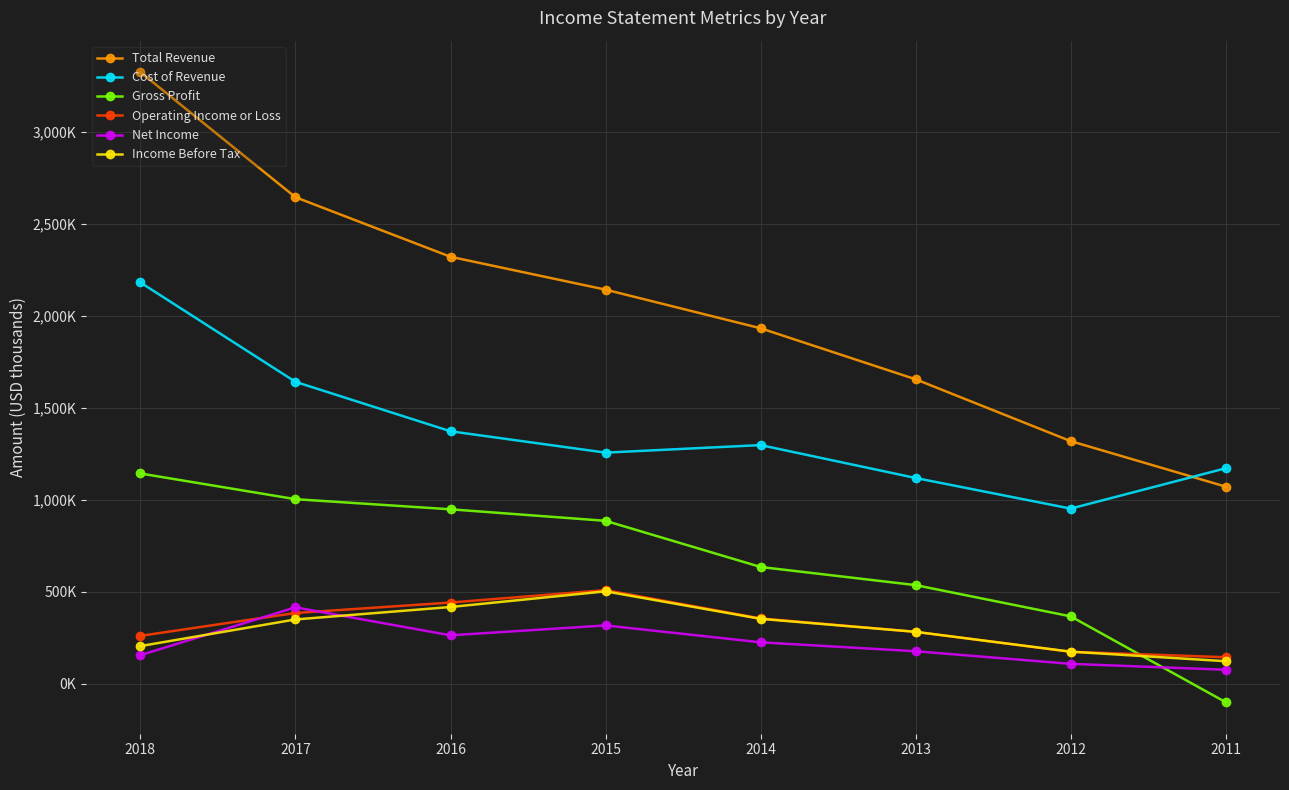

Does the chart display data point markers on the line(s)?

Yes